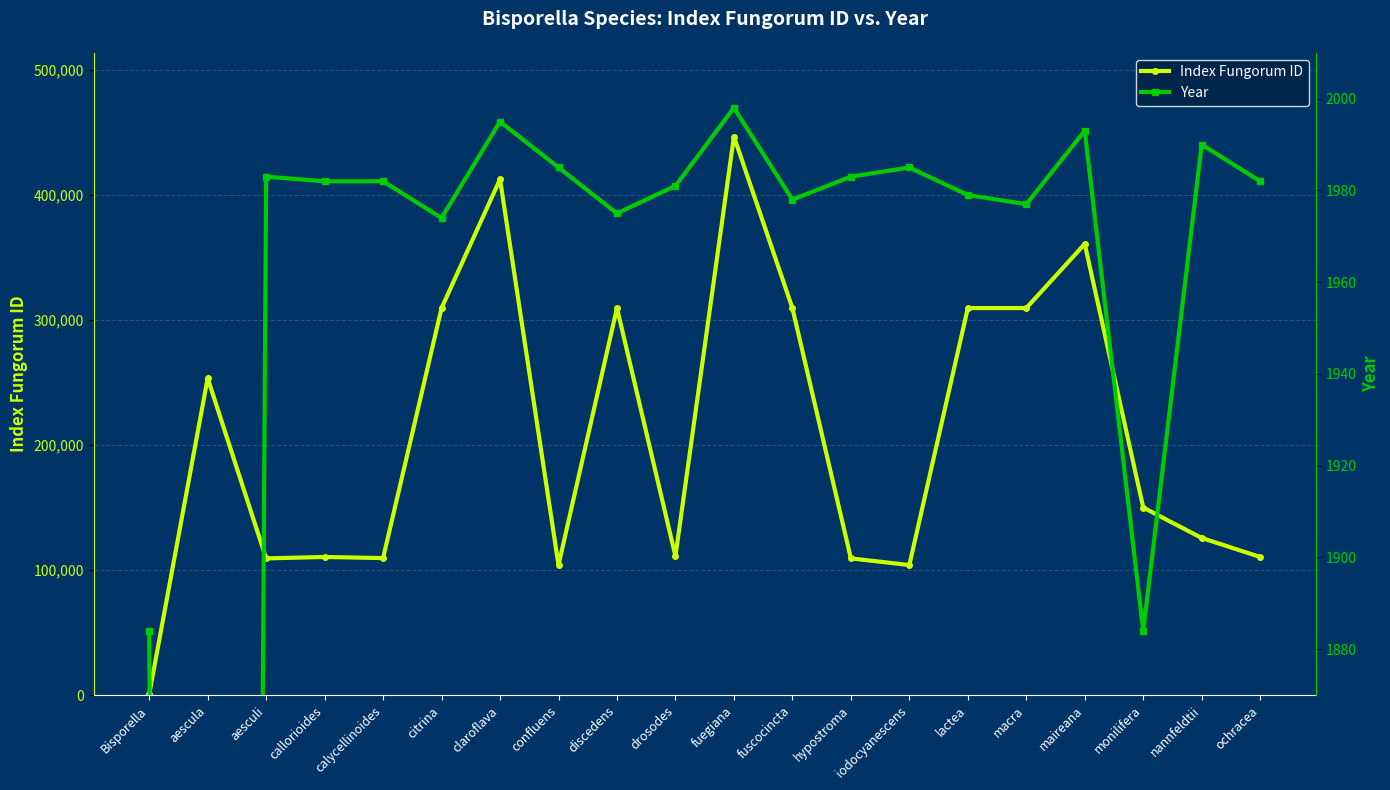

What is the difference between the Index Fungorum ID values at discedens and lactea?

2